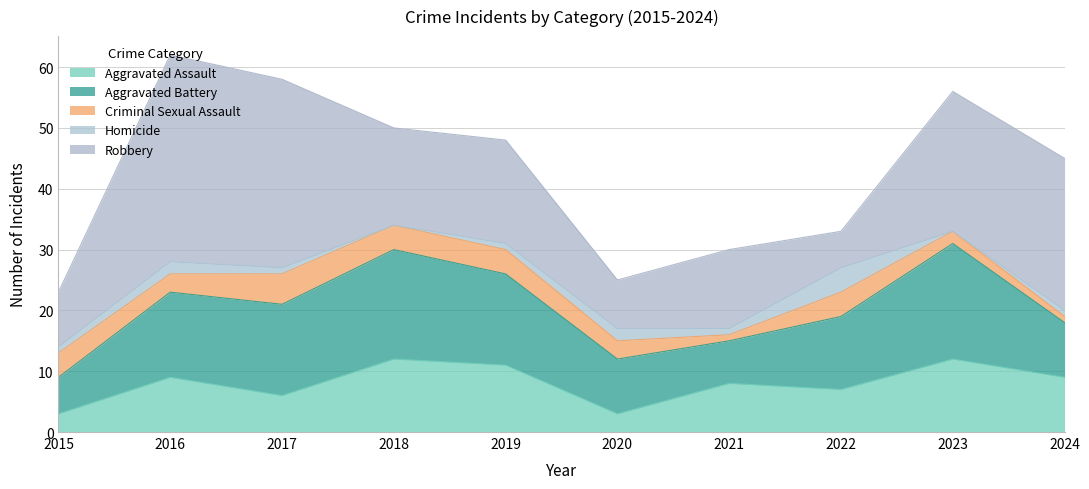

Where do Robbery and Aggravated Assault first cross each other?

2021 and 2022